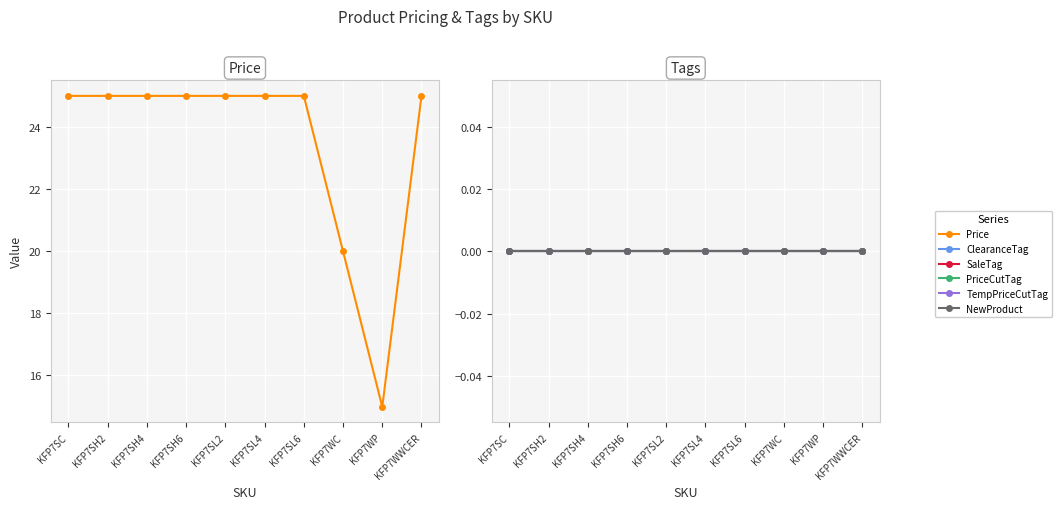

Which category has the lowest value in the SaleTag series?

KFP7SC